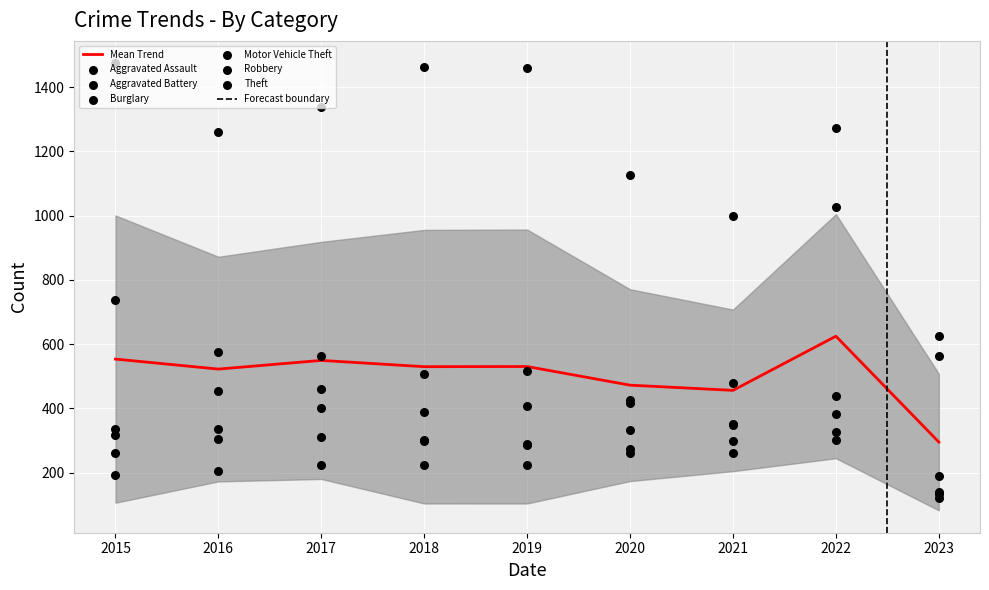

Which series contains the highest Y value?

Theft